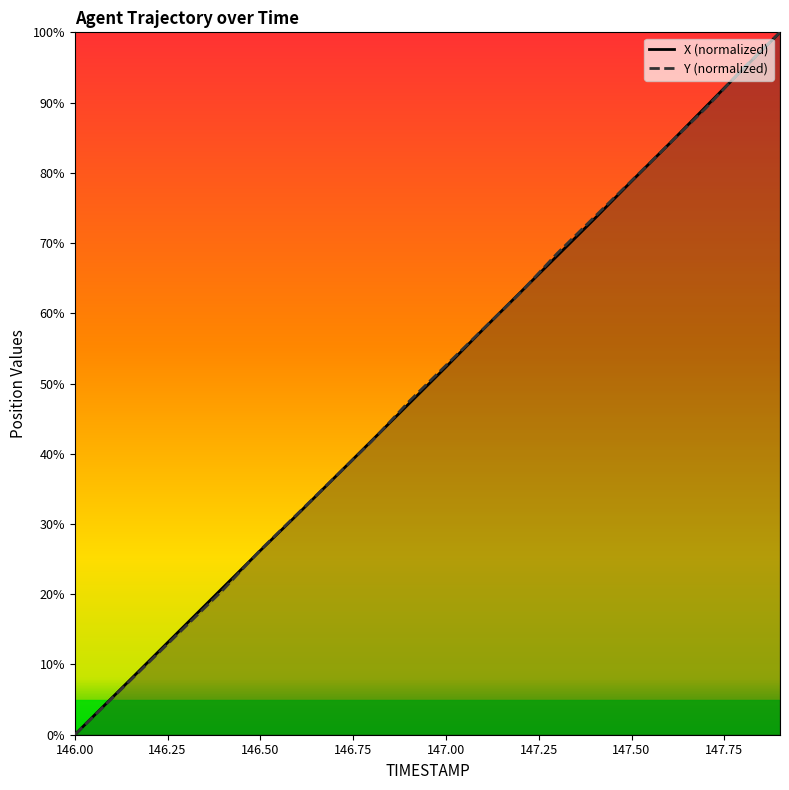

Which series has the largest range (max minus min)?

X